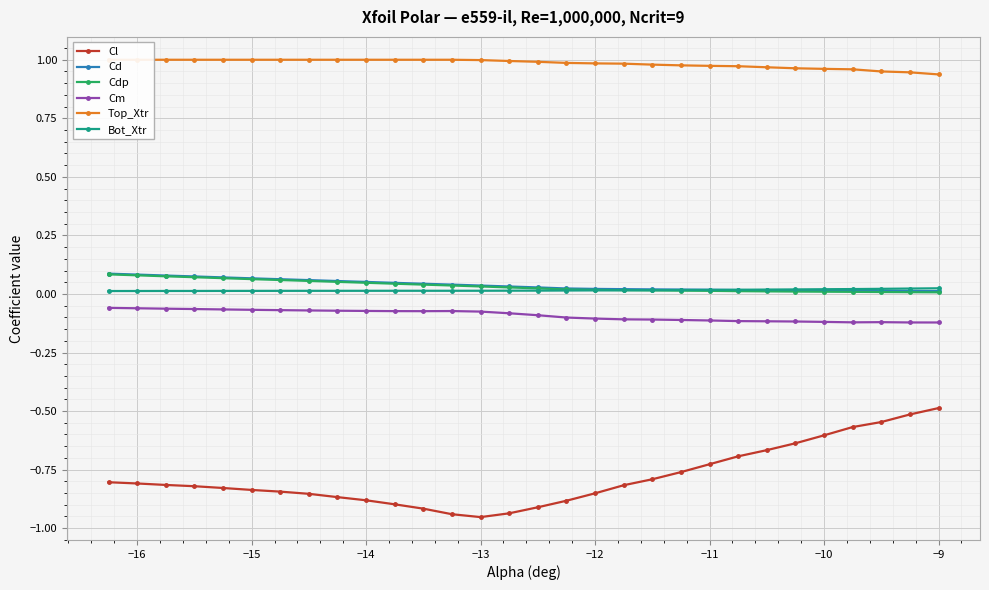

At how many categories does at least one series exceed 0?

30